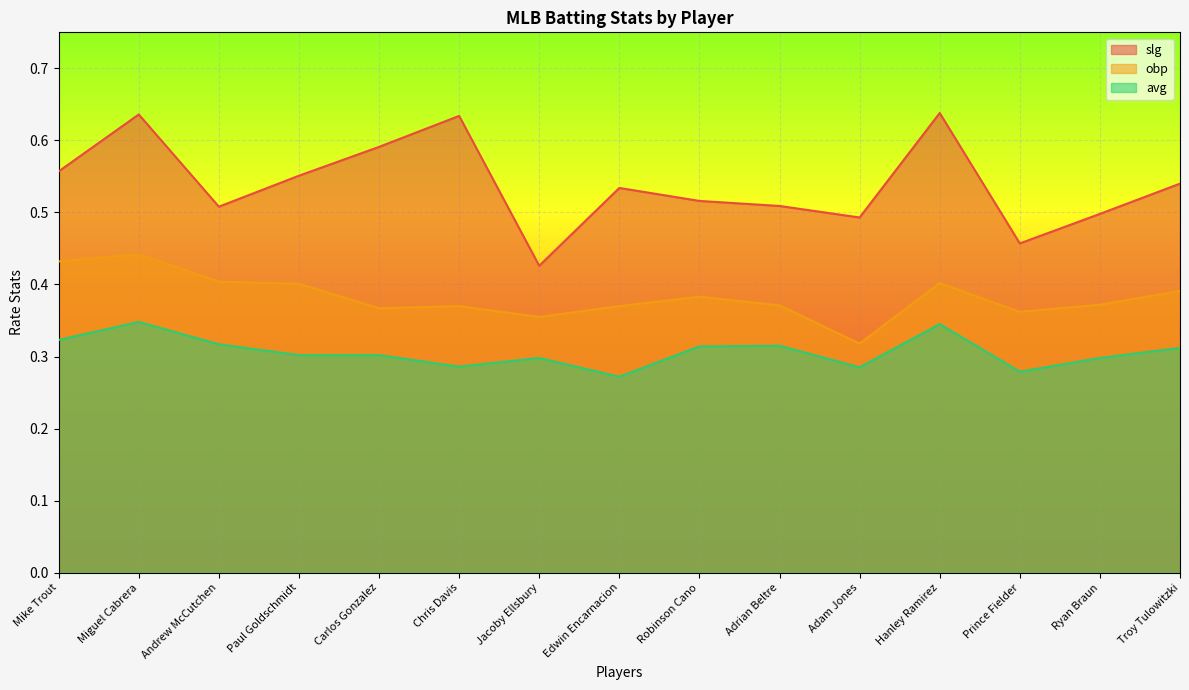

What is the spread (max minus min) of values at Miguel Cabrera?

0.3